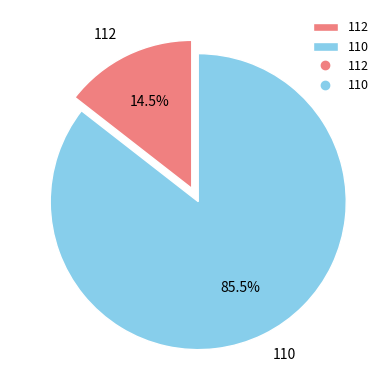

Which category has the biggest portion of the pie?

110